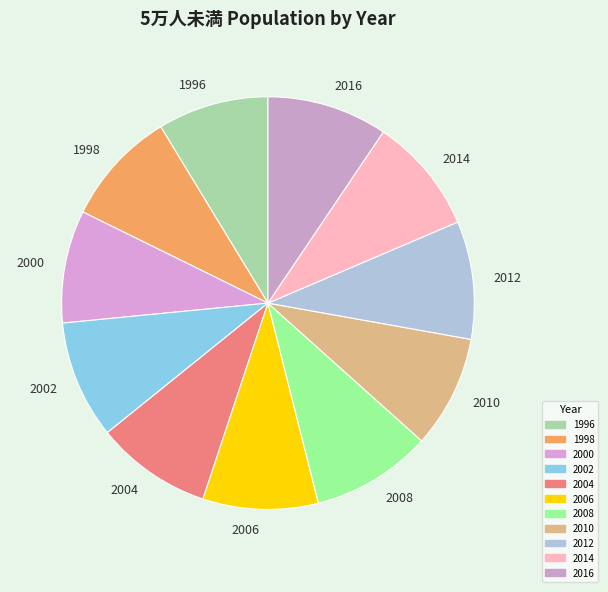

Count the number of slices in the pie.

11